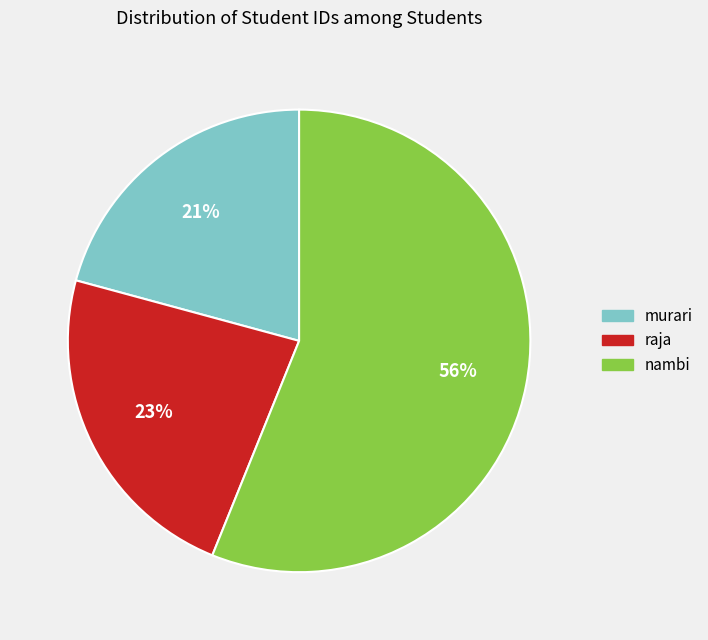

What is the ratio of the value at nambi to the value at raja?

2.4